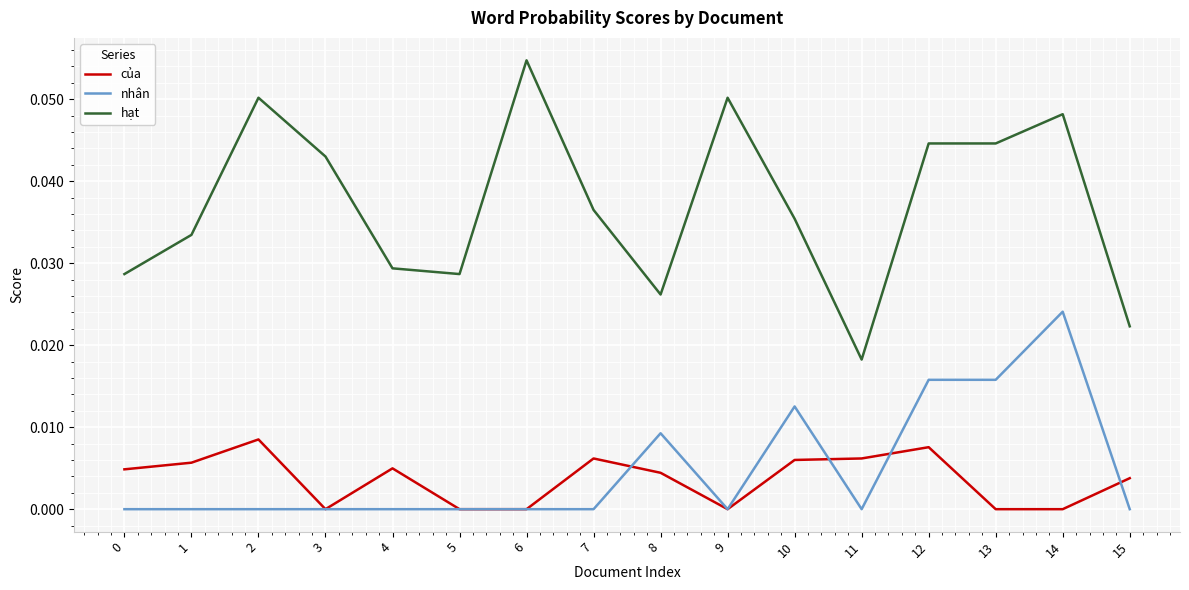

Which series changed the most between 3 and 9?

hạt